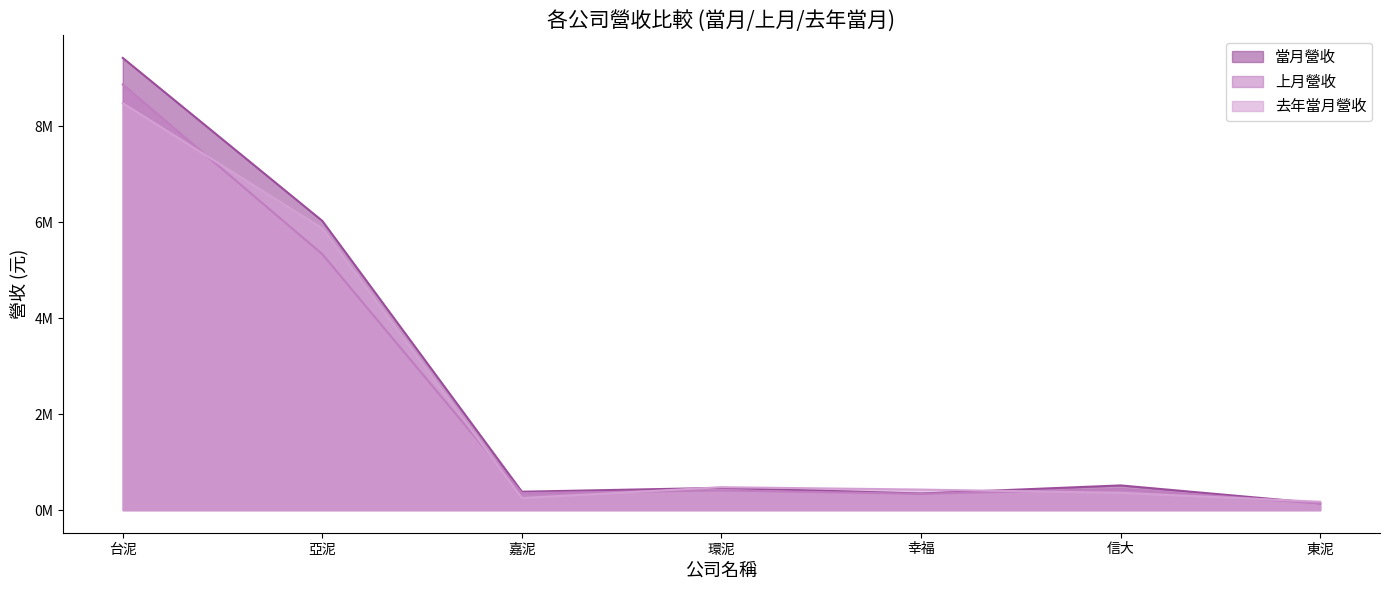

Which series has the largest range (max minus min)?

當月營收